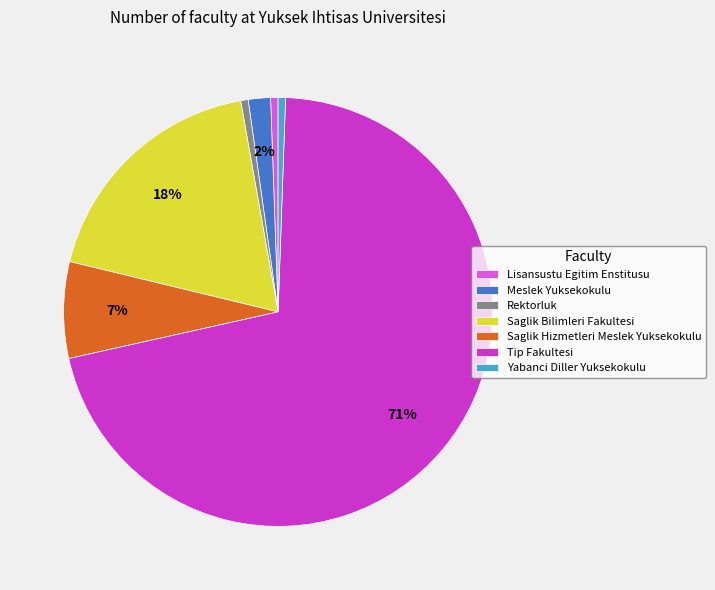

What percentage is the Saglik Hizmetleri Meslek Yuksekokulu slice, to the nearest percent?

7%